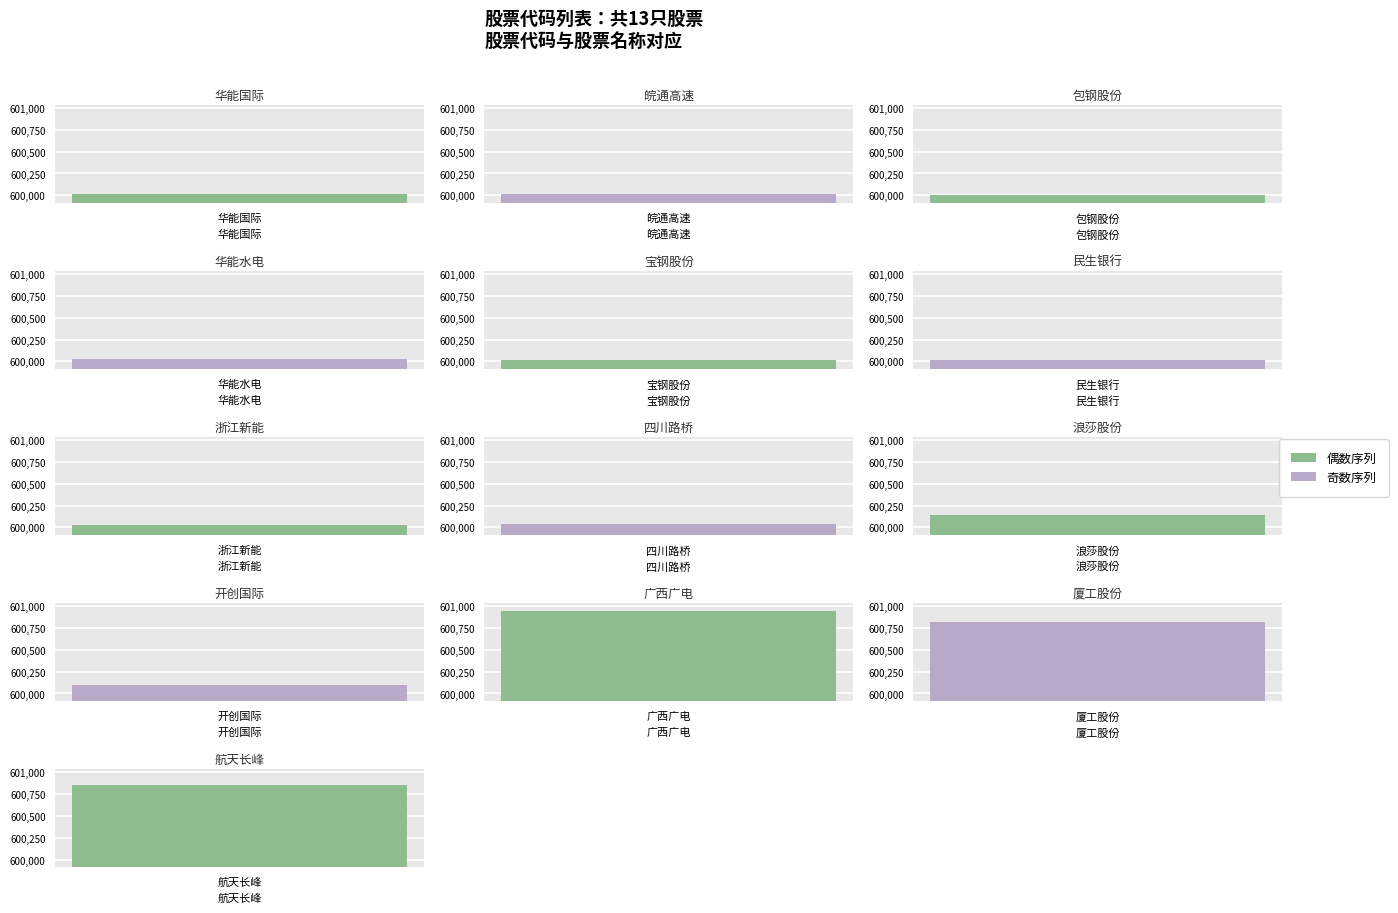

Are the bars horizontal?

No